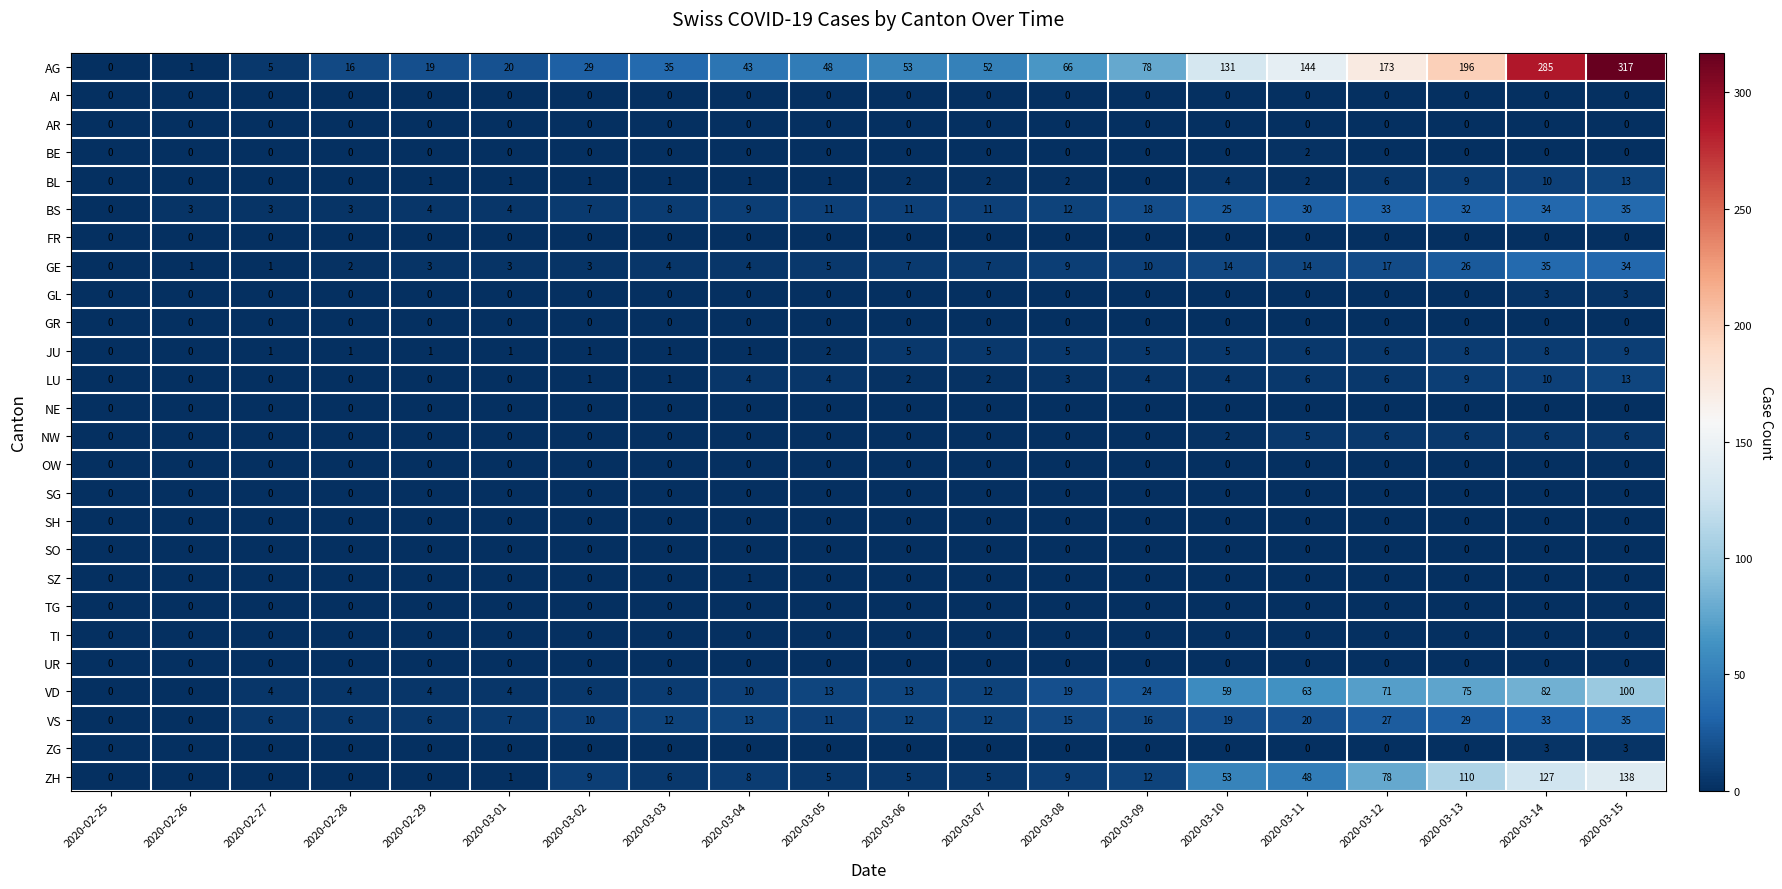

Which series has the largest range (max minus min)?

AG